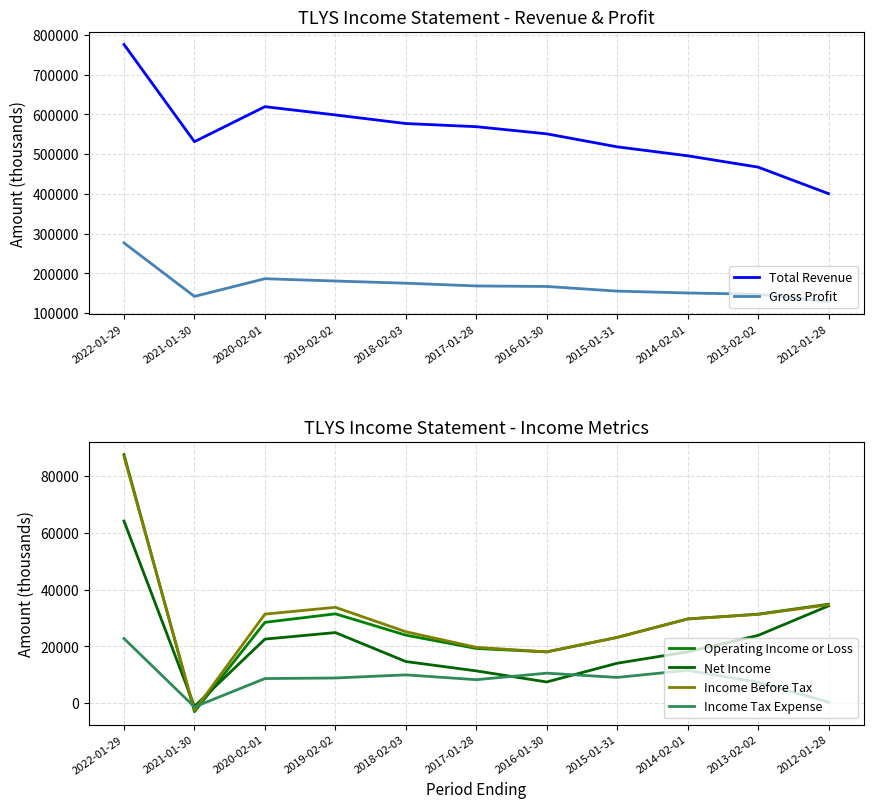

What is the label of the 5th point from the left?

2018-02-03